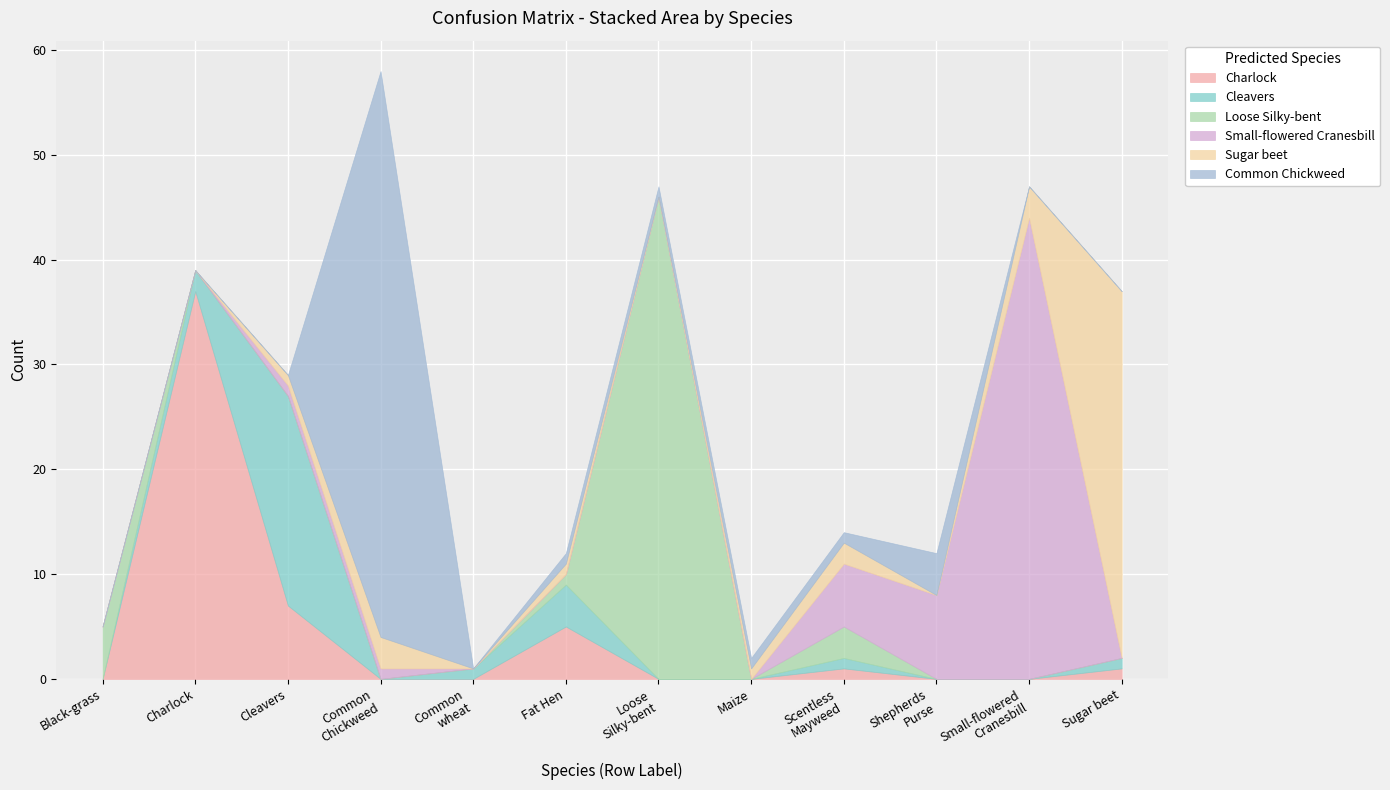

True or false: Sugar beet and Small-flowered Cranesbill intersect in this chart.

True